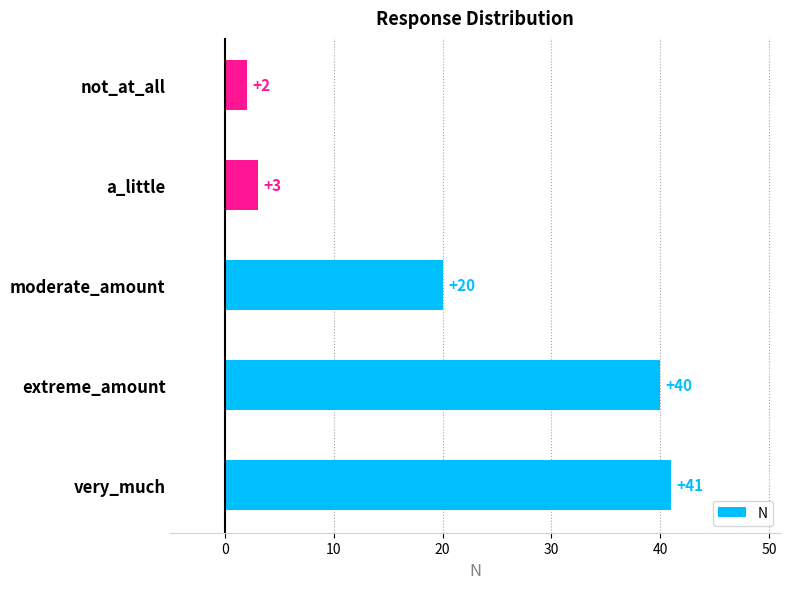

Approximately how many times larger is the value at very_much compared to not_at_all?

20.5